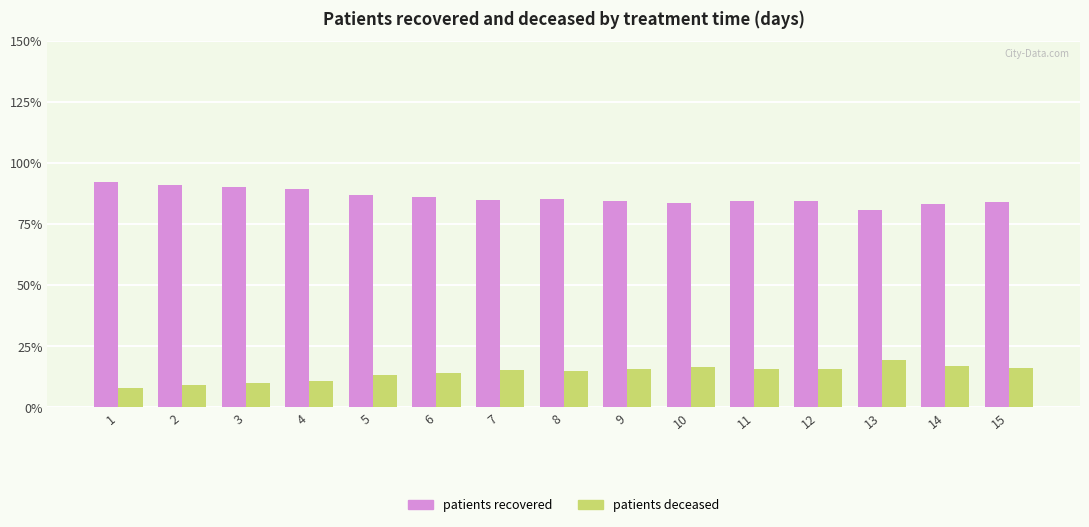

What is the difference between the highest and lowest values at 11?

68.5